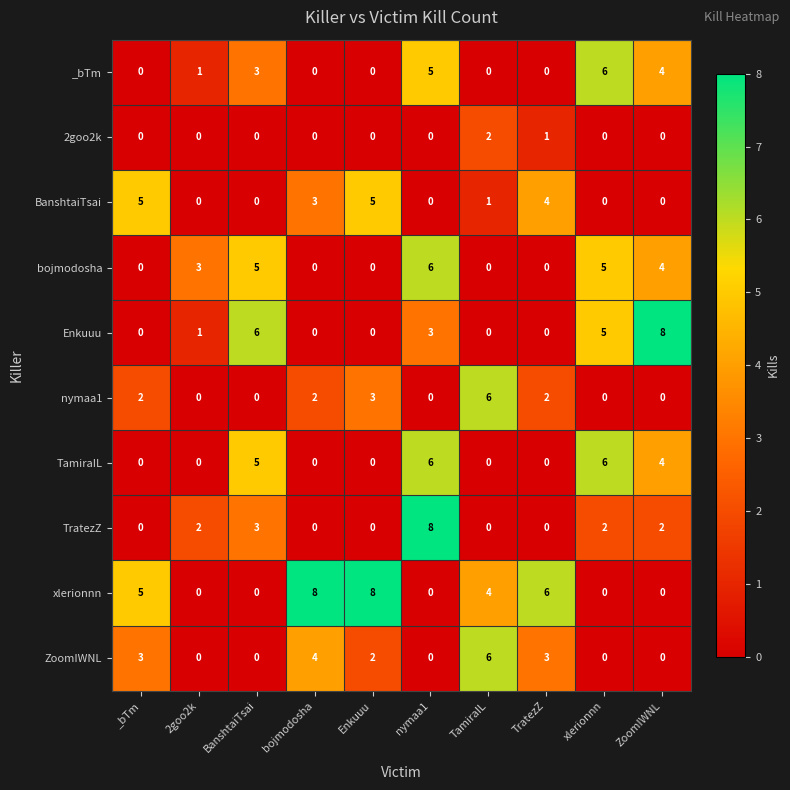

What is the difference between the nymaa1 values at TamiraIL and TratezZ?

4